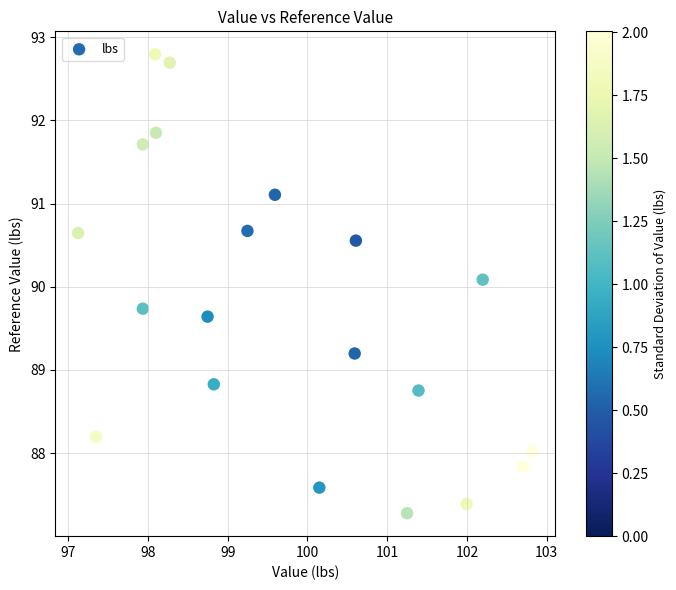

What is the range of X values (max minus min)?

5.7